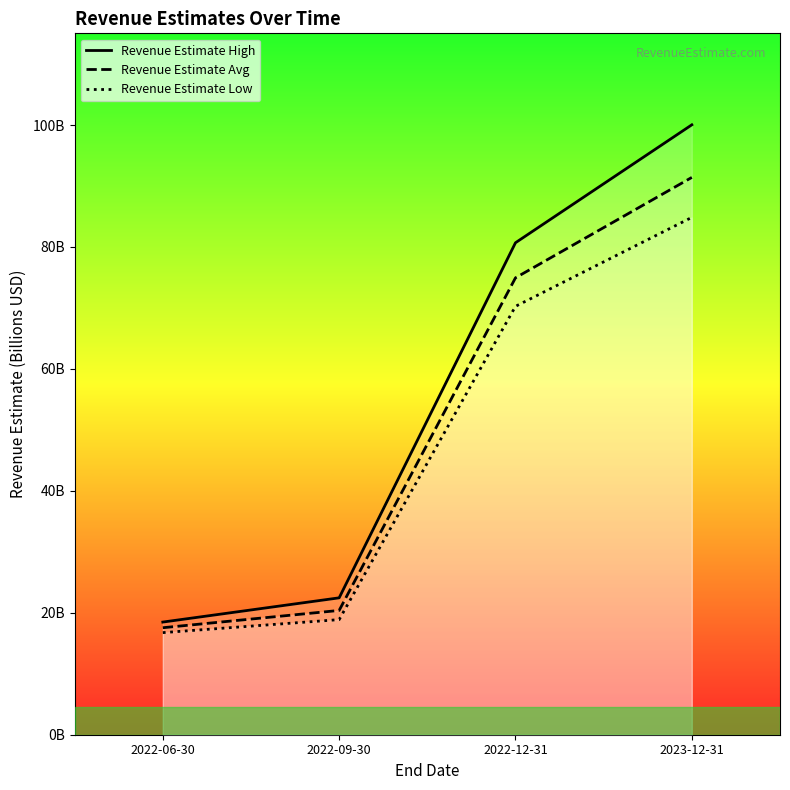

Between 2022-06-30 and 2022-09-30, which series saw the biggest shift?

Revenue Estimate High